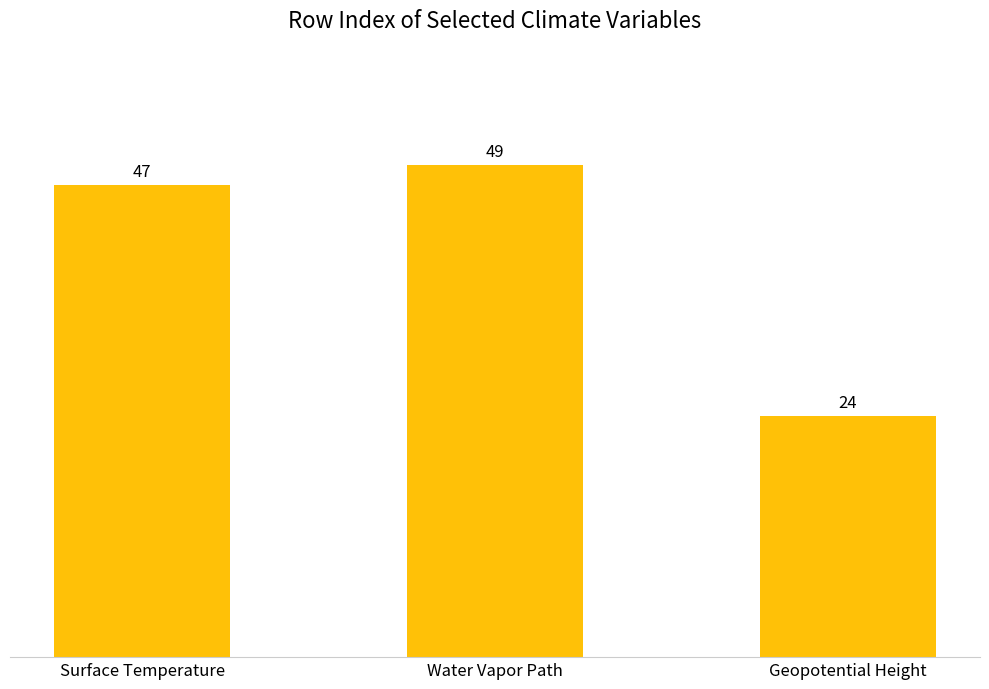

How many bars are there in total?

3